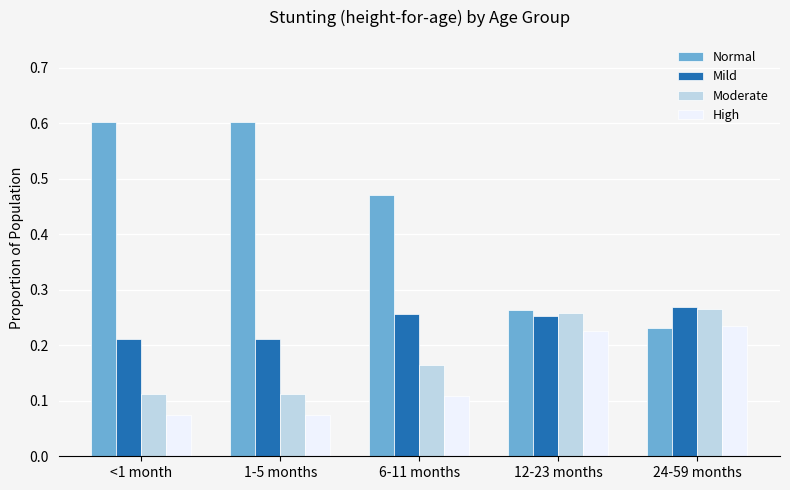

The Normal series shows 1.0 at 1-5 months. True or false?

False